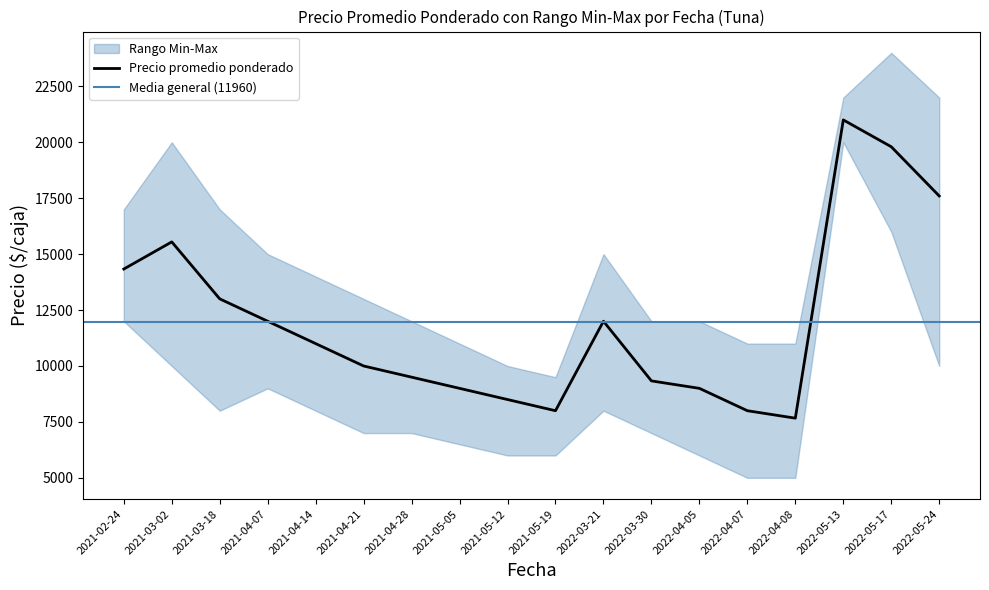

True or false: Precio máximo and Precio promedio ponderado cross at least once.

False